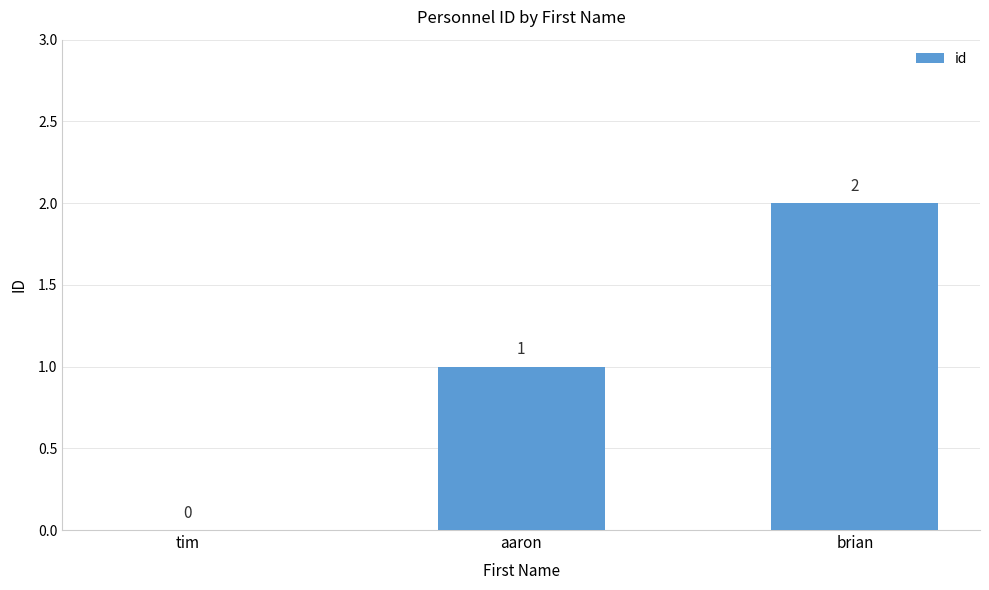

What is the average value?

1